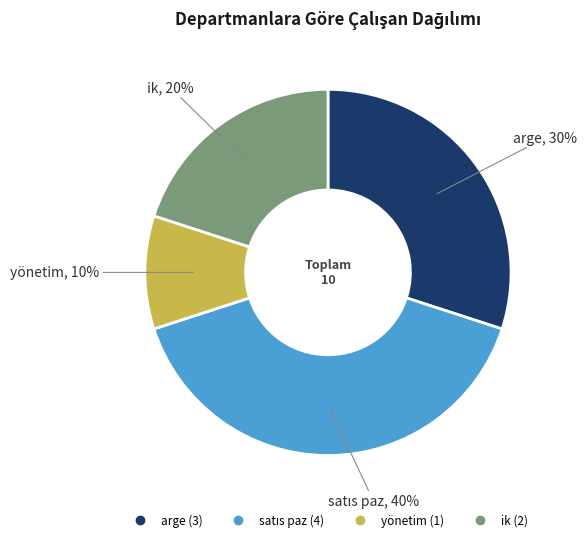

Approximately how many times larger is the value at ik compared to yönetim?

2.0